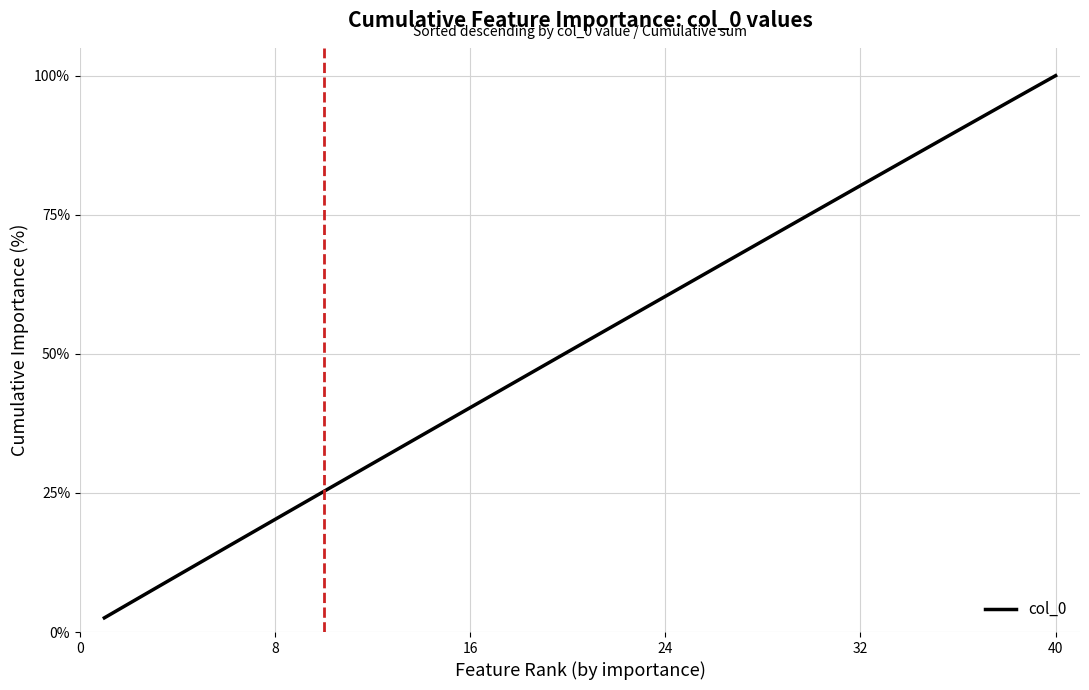

What is the greatest value displayed?

100.0